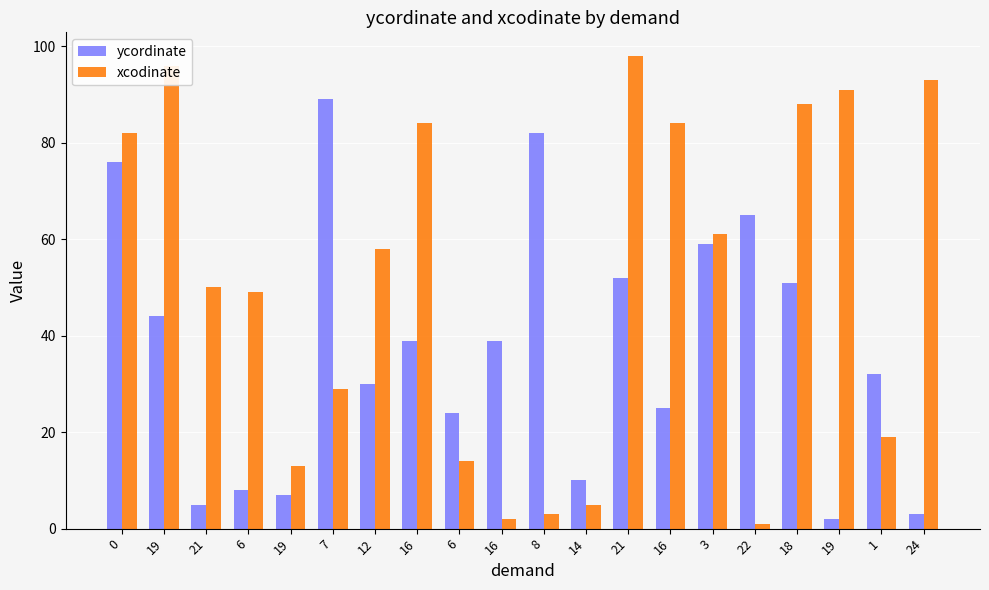

Which series has the largest range (max minus min)?

xcodinate